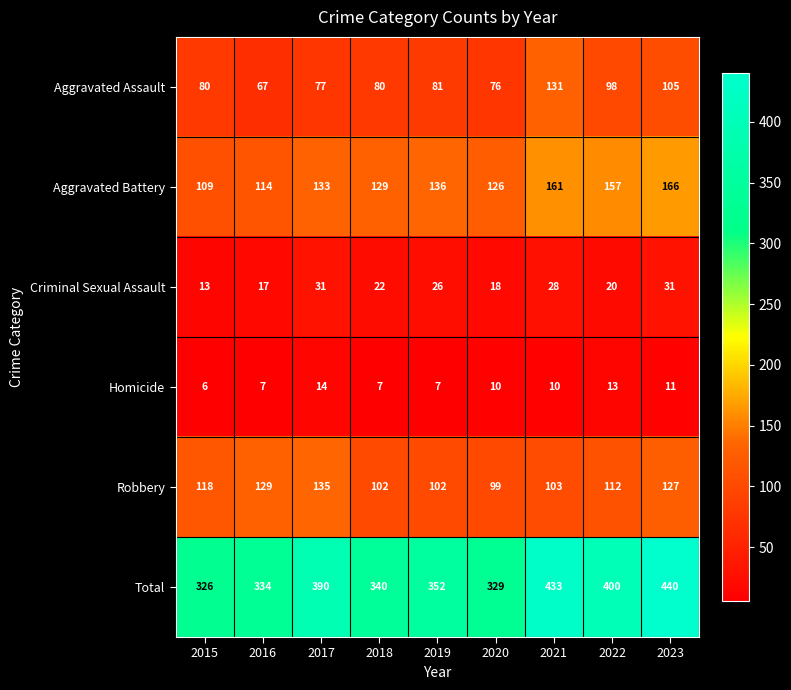

The Robbery series shows 127 at 2023. True or false?

True